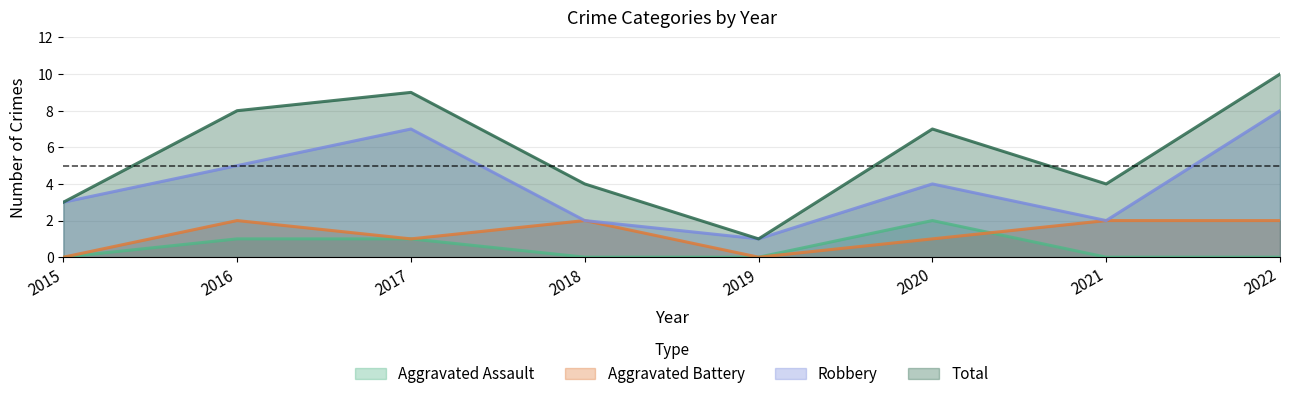

Which series has the largest total across all categories?

Total